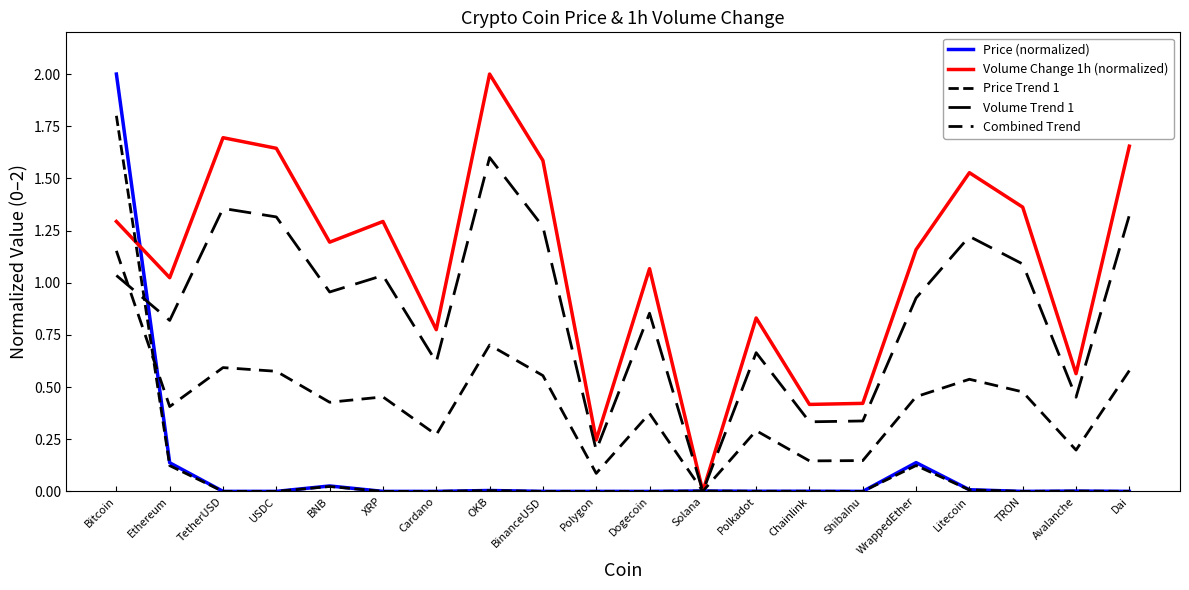

The Volume Change 1h (normalized) series shows -1.3 at Solana. True or false?

False